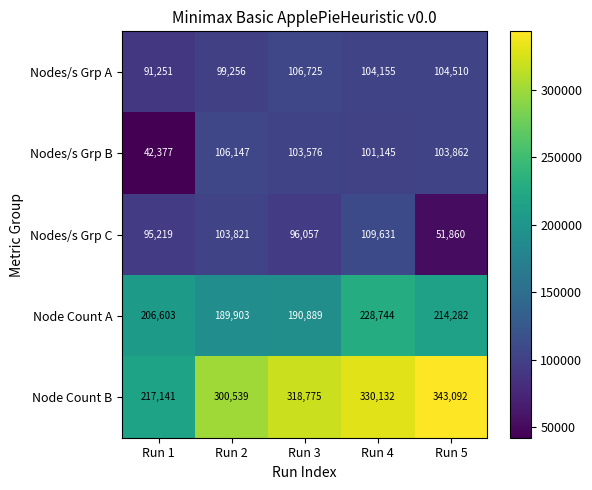

Reading left to right, extract all data points from this chart.

Nodes/s Grp A: Run 1=91251	Run 2=99256	Run 3=106725	Run 4=104155	Run 5=104510
Nodes/s Grp B: Run 1=42377	Run 2=106147	Run 3=103576	Run 4=101145	Run 5=103862
Nodes/s Grp C: Run 1=95219	Run 2=103821	Run 3=96057	Run 4=109631	Run 5=51860
Node Count A: Run 1=206603	Run 2=189903	Run 3=190889	Run 4=228744	Run 5=214282
Node Count B: Run 1=217141	Run 2=300539	Run 3=318775	Run 4=330132	Run 5=343092